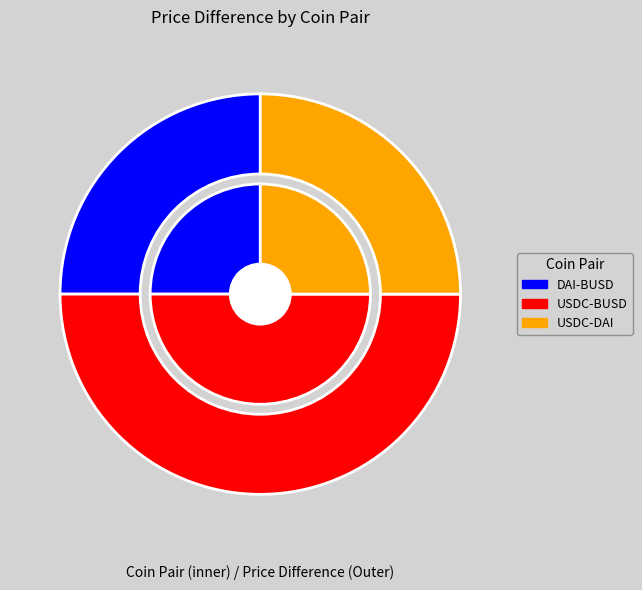

True or false: USDC-DAI accounts for 25% of the total.

True